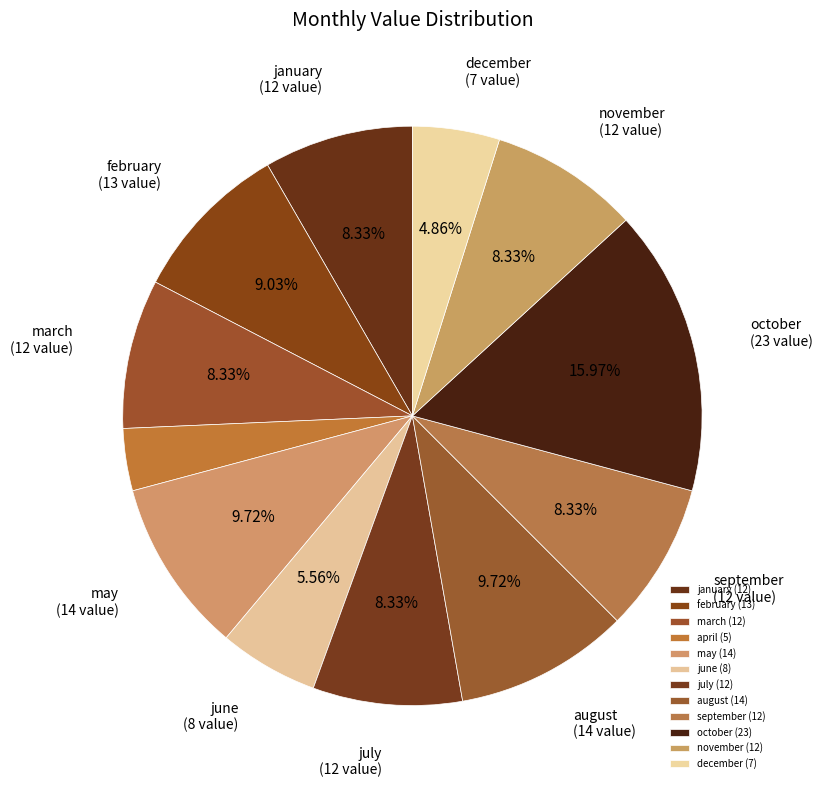

The october slice represents 31% of the pie. True or false?

False